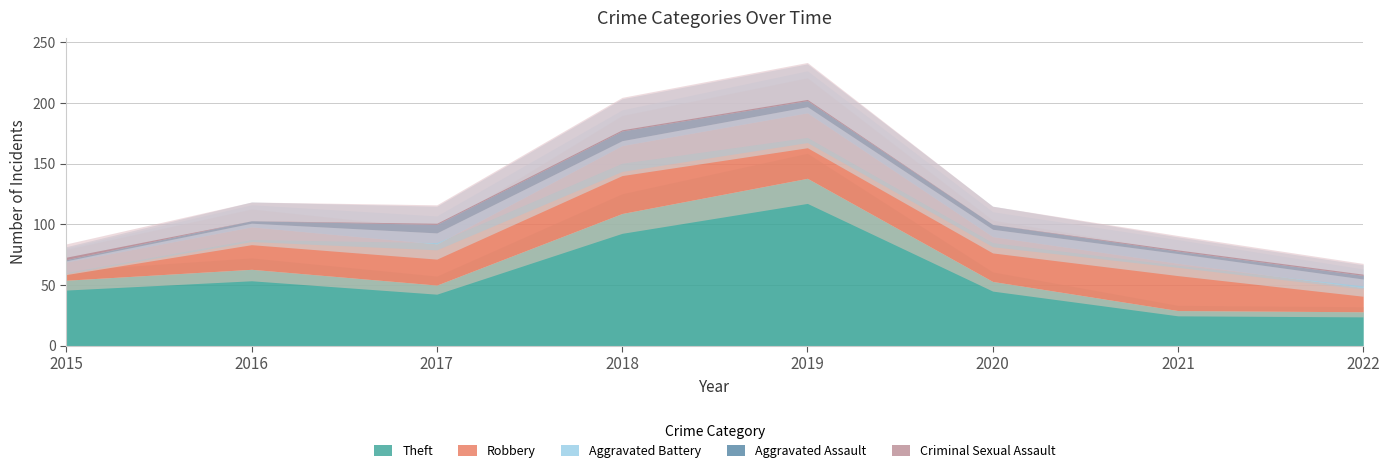

At which label does Aggravated Assault reach its minimum?

2015